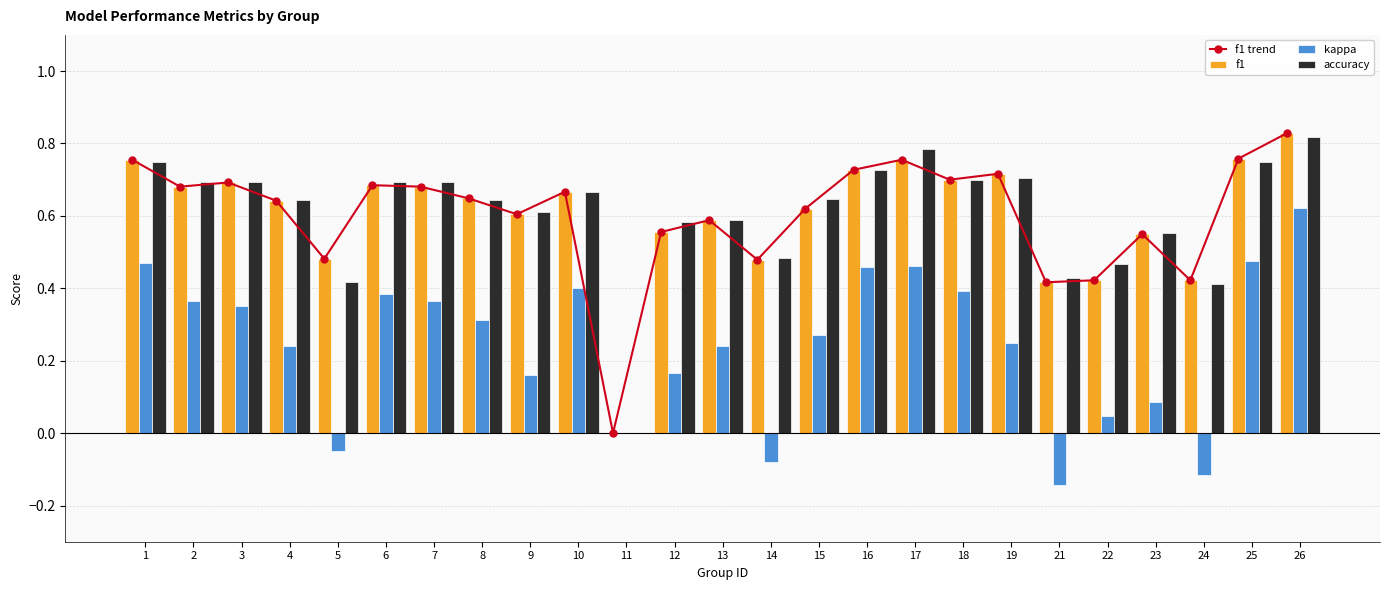

What is the difference between the highest and lowest values at 24?

0.5